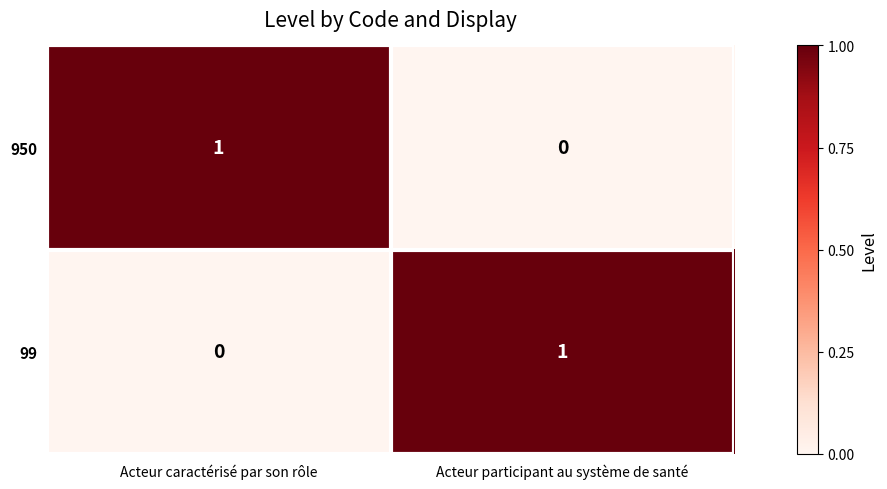

The 99 series shows 1 at Acteur participant au système de santé. True or false?

True